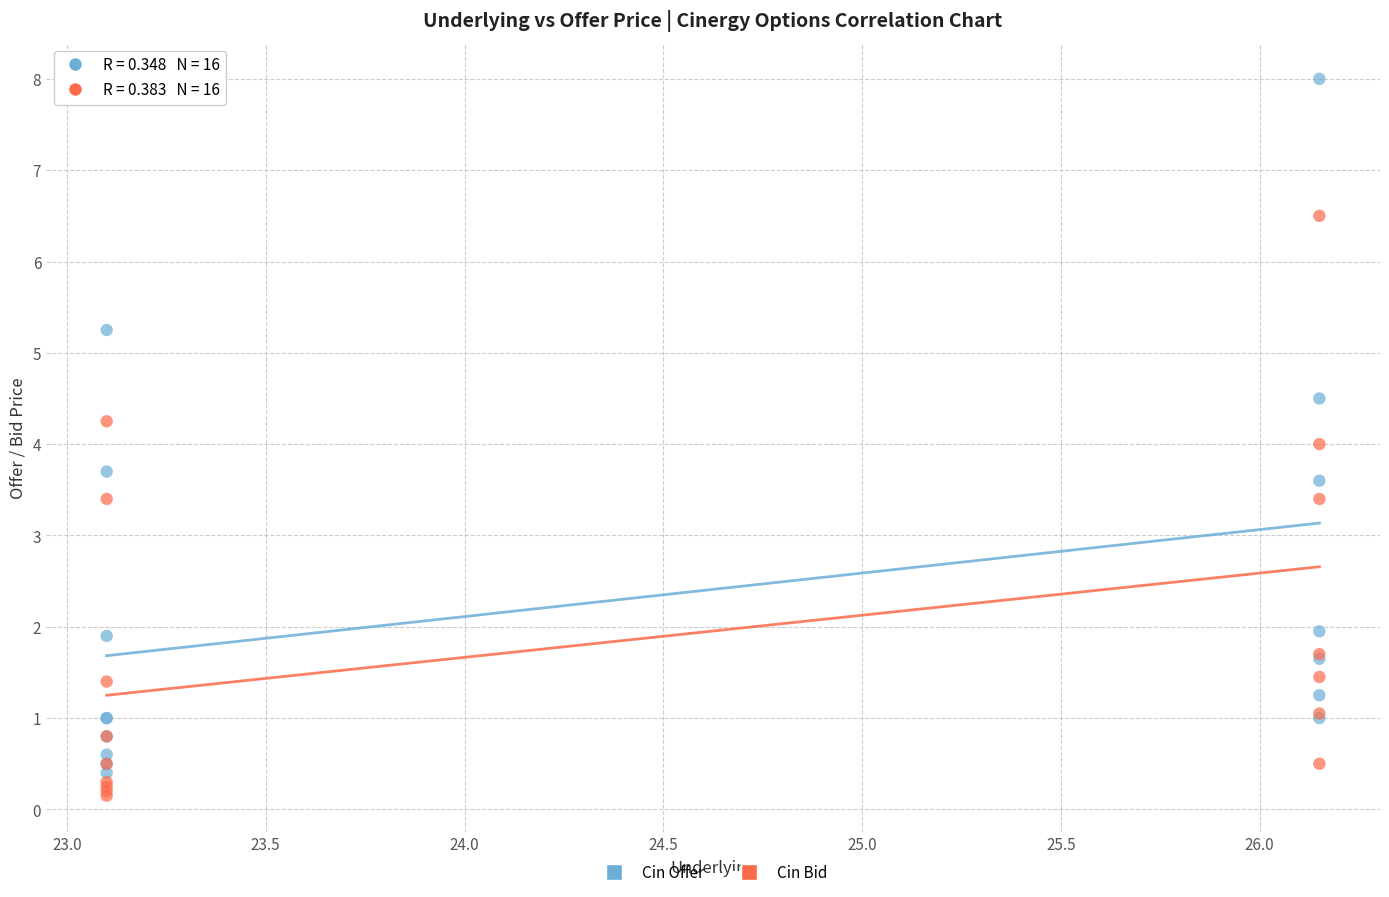

What are all the series names shown in the legend?

Cin Offer, Cin Bid